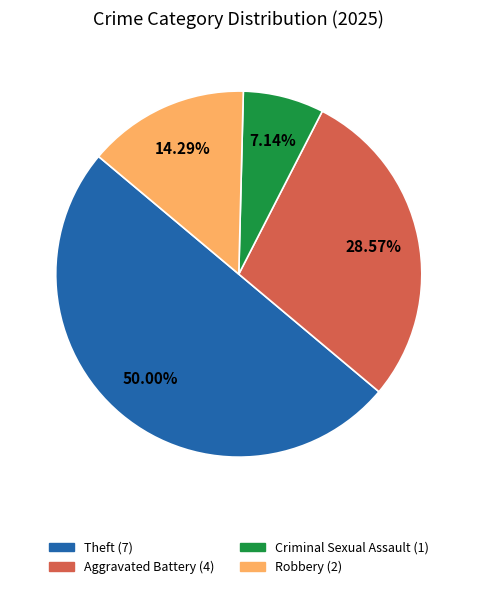

How many slices are in this pie chart?

4